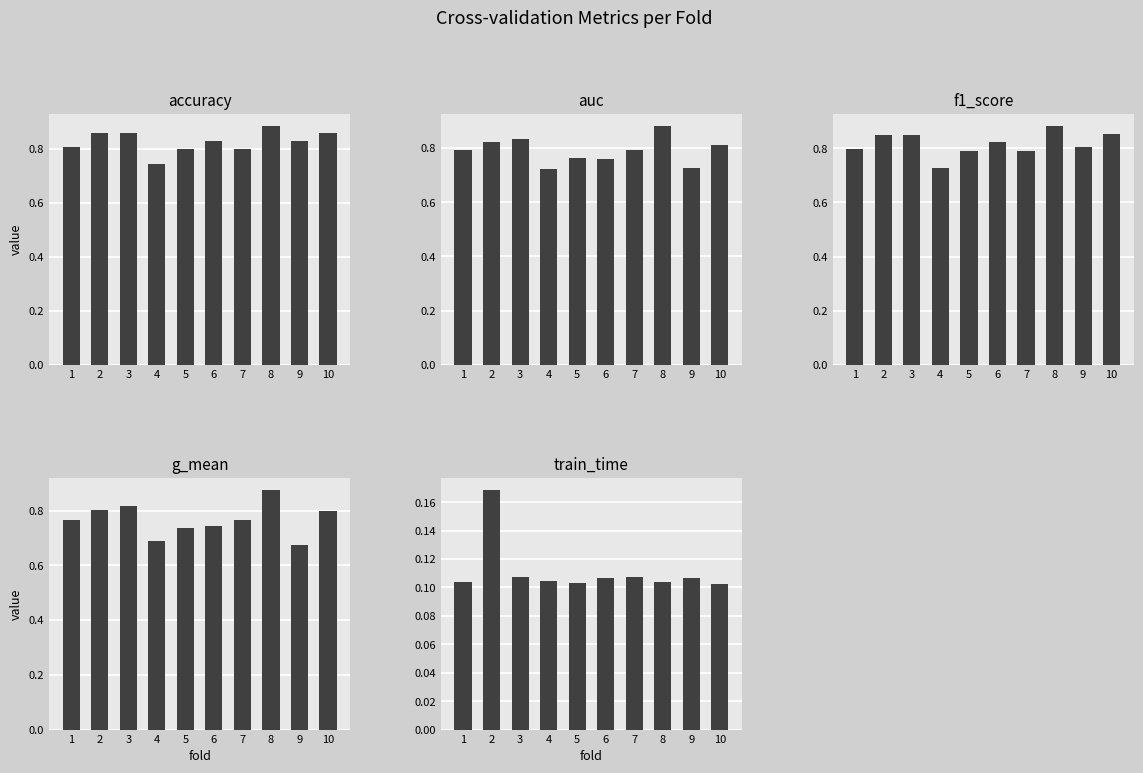

Which series has the largest range (max minus min)?

g_mean